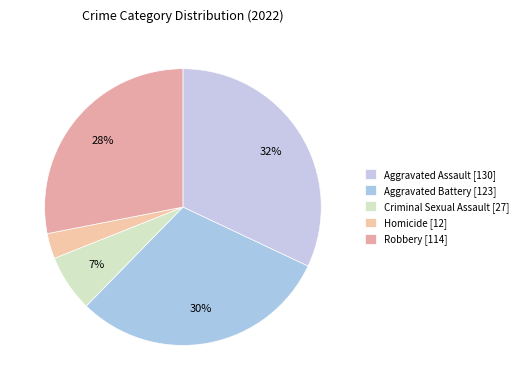

To the nearest percent, what percentage of the pie is Aggravated Battery?

30%